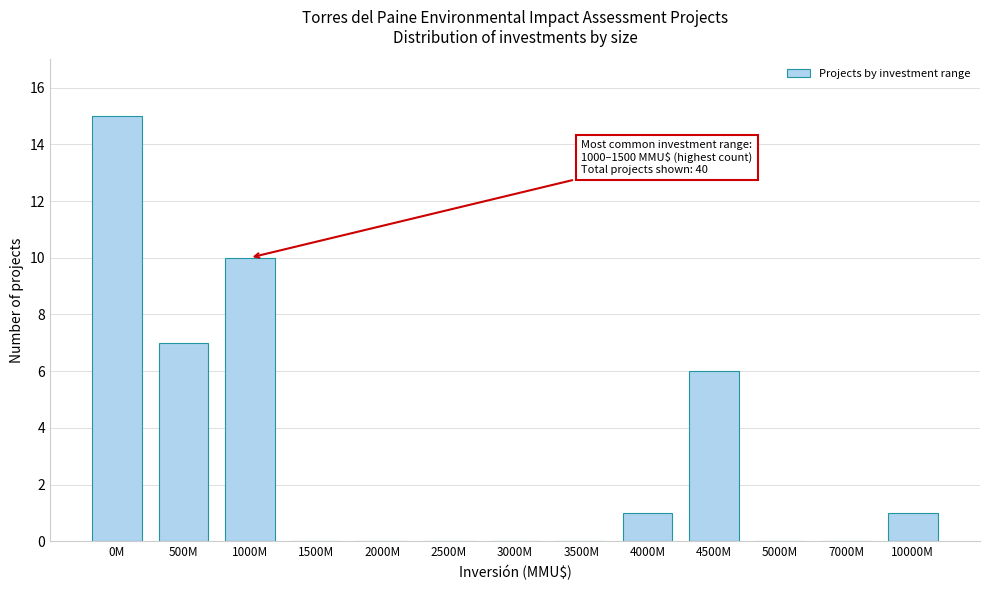

Reading left to right, list all the values displayed in this chart.

0M=15	500M=7	1000M=10	1500M=0	2000M=0	2500M=0	3000M=0	3500M=0	4000M=1	4500M=6	5000M=0	7000M=0	10000M=1